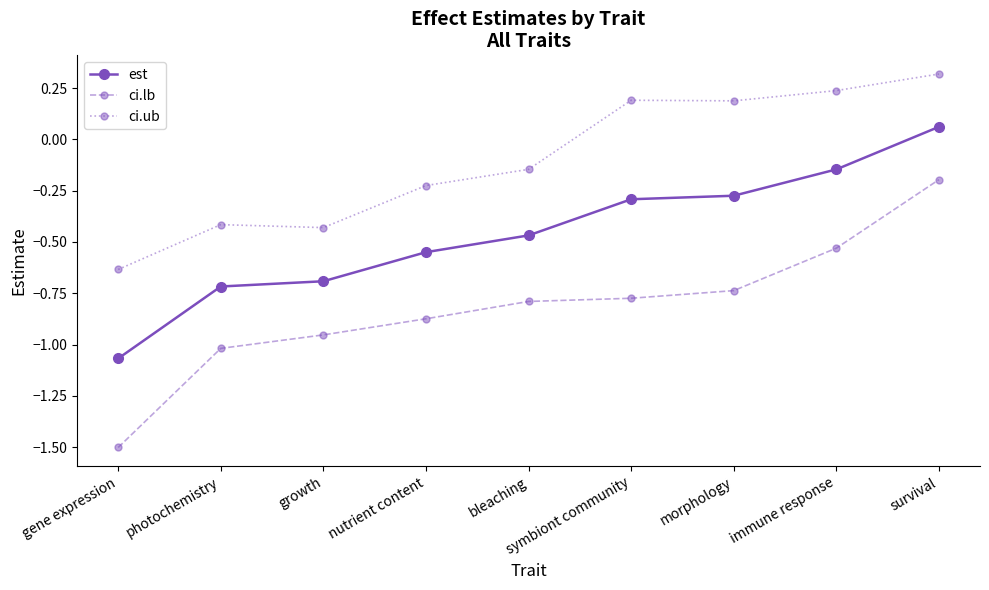

List the series in order of their overall mean, lowest first.

ci.lb, est, ci.ub